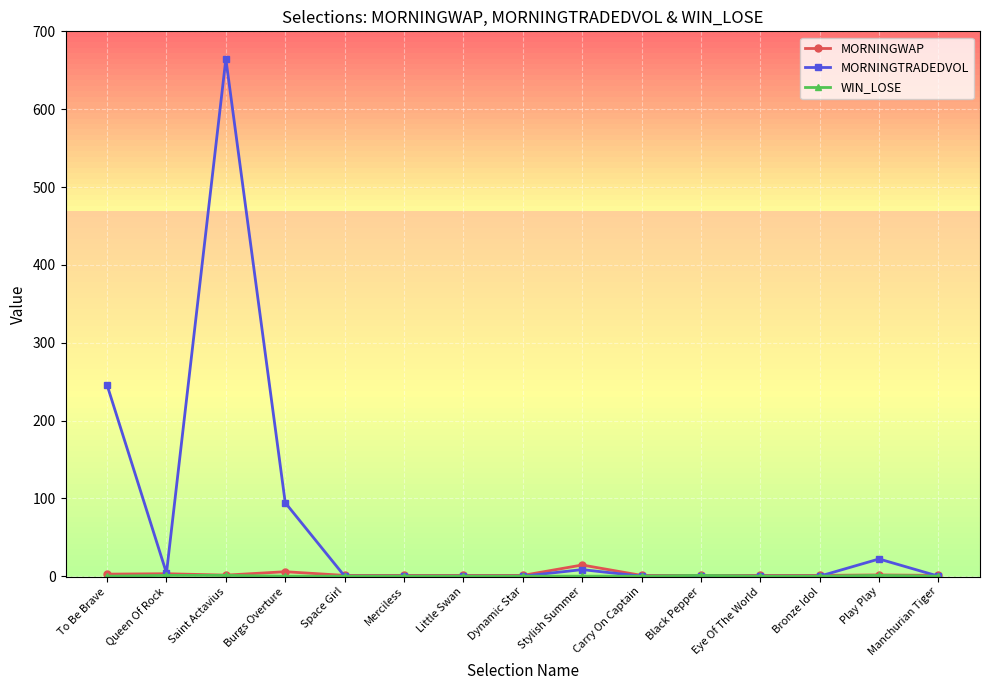

Is it true that MORNINGTRADEDVOL equals 292.5 at Bronze Idol?

False